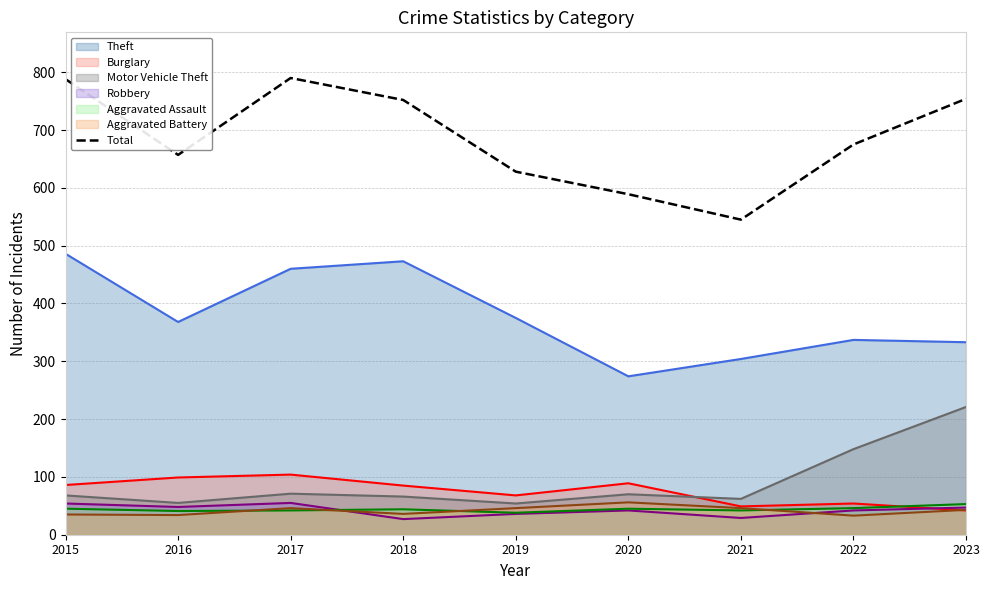

What is the minimum value shown in the chart?

27